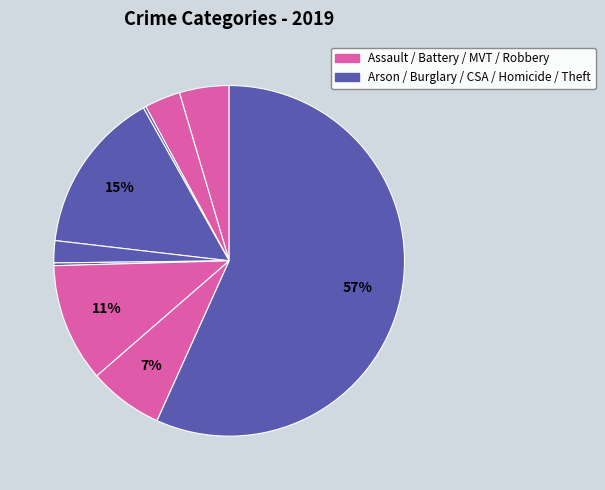

How many segments does this pie chart have?

9